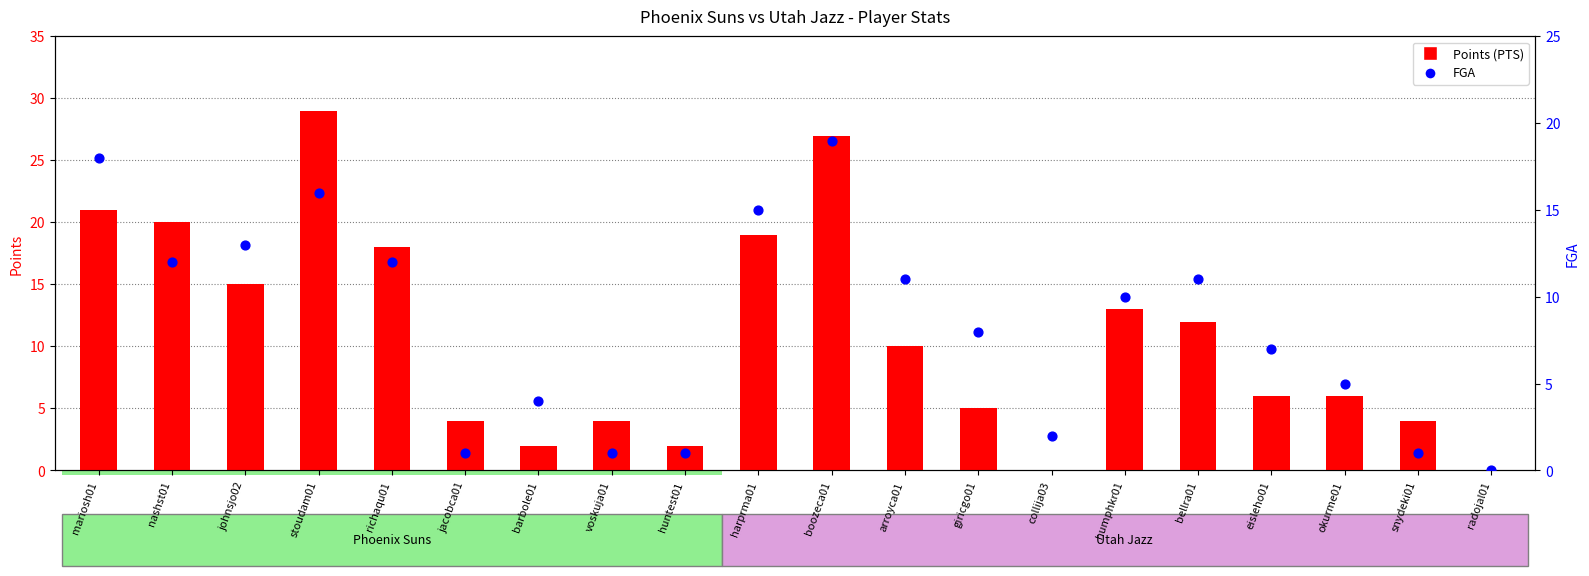

Is the value of FGA (Field Goal Attempts) at stoudam01 greater than the value of Points (PTS) at harprma01?

No